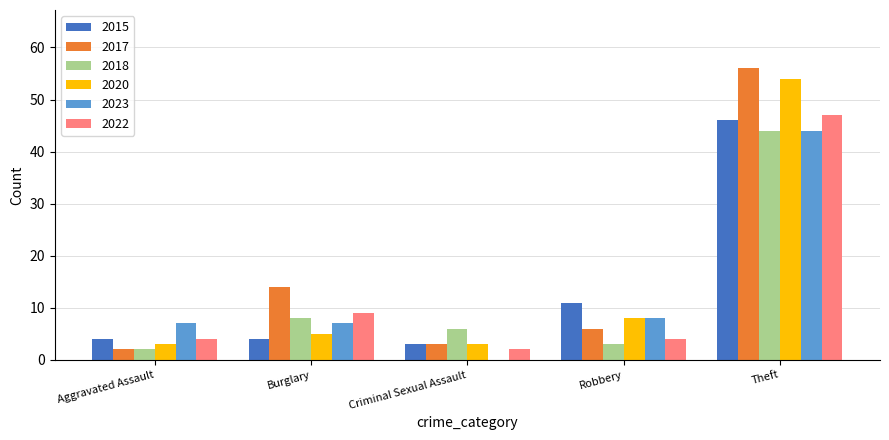

Reading right to left, extract all data points from this chart.

2015: 46	11	3	4	4
2017: 56	6	3	14	2
2018: 44	3	6	8	2
2020: 54	8	3	5	3
2023: 44	8	0	7	7
2022: 47	4	2	9	4